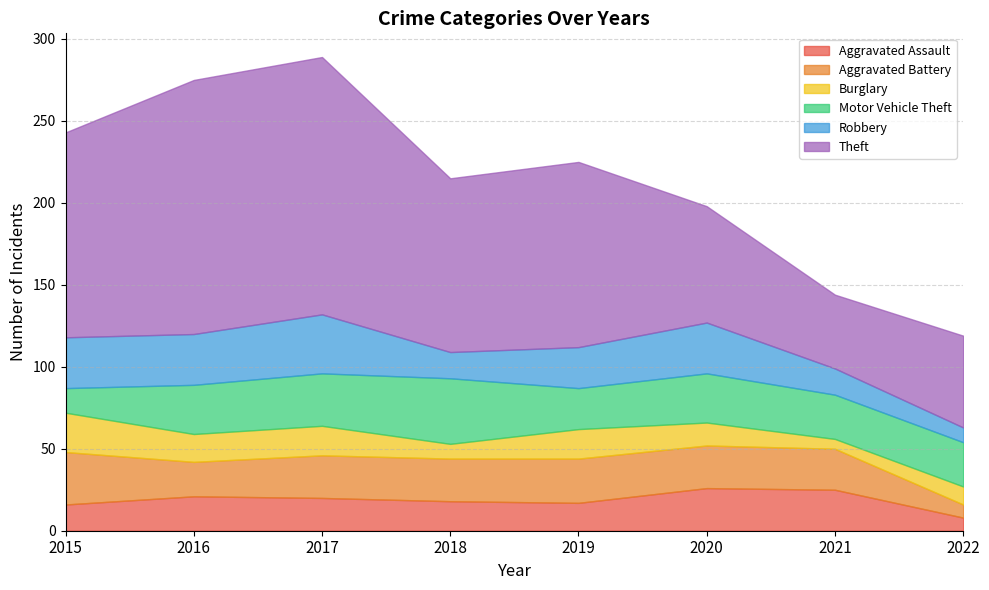

At which label is Aggravated Assault closest to 17?

2019